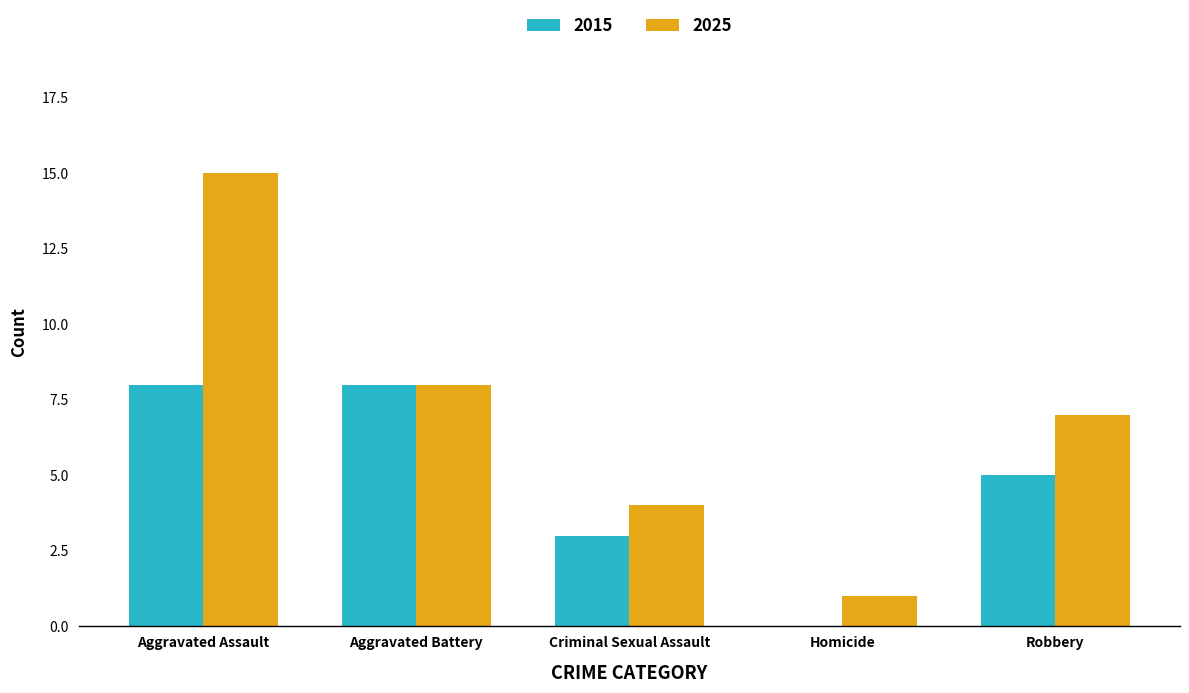

What is the total value across all series at Criminal Sexual Assault?

7